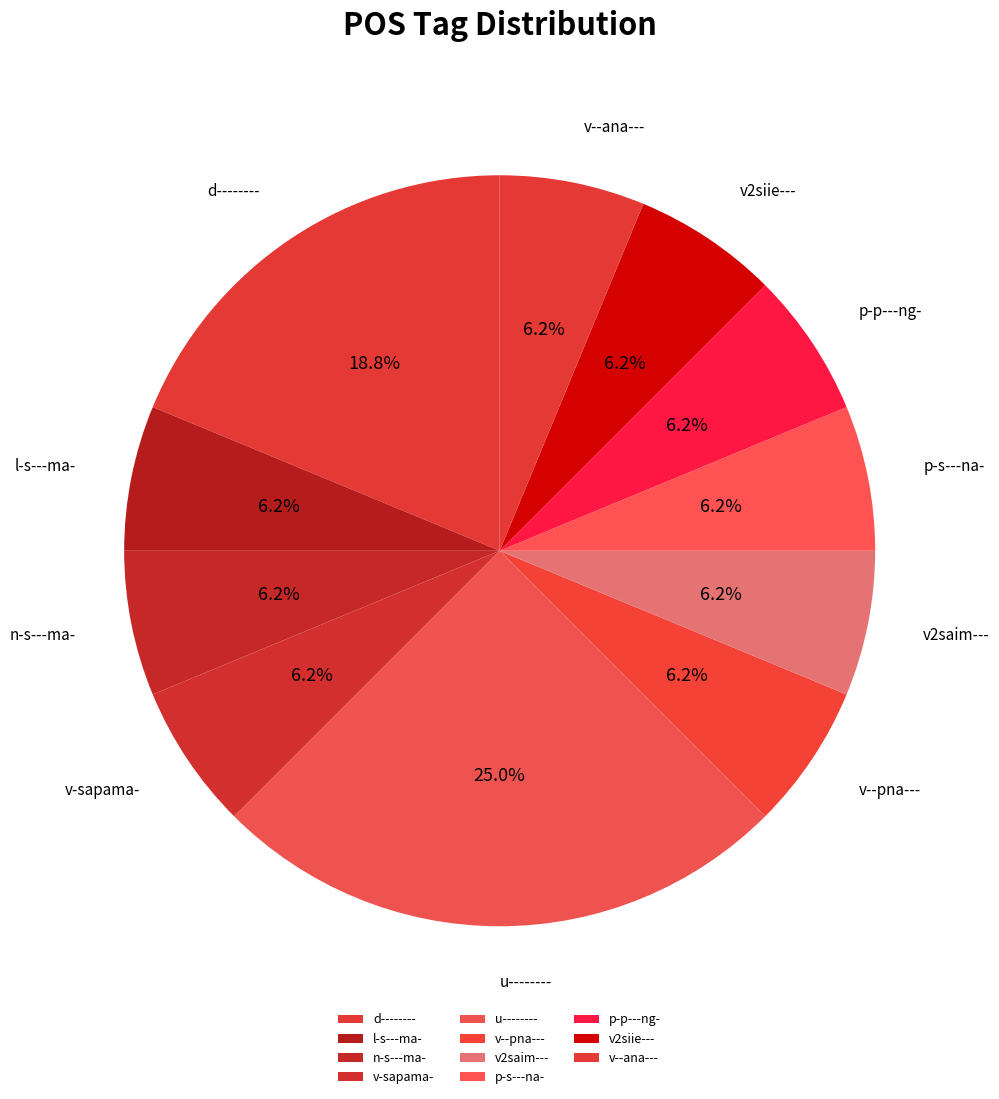

What is the largest slice in the pie chart?

u--------